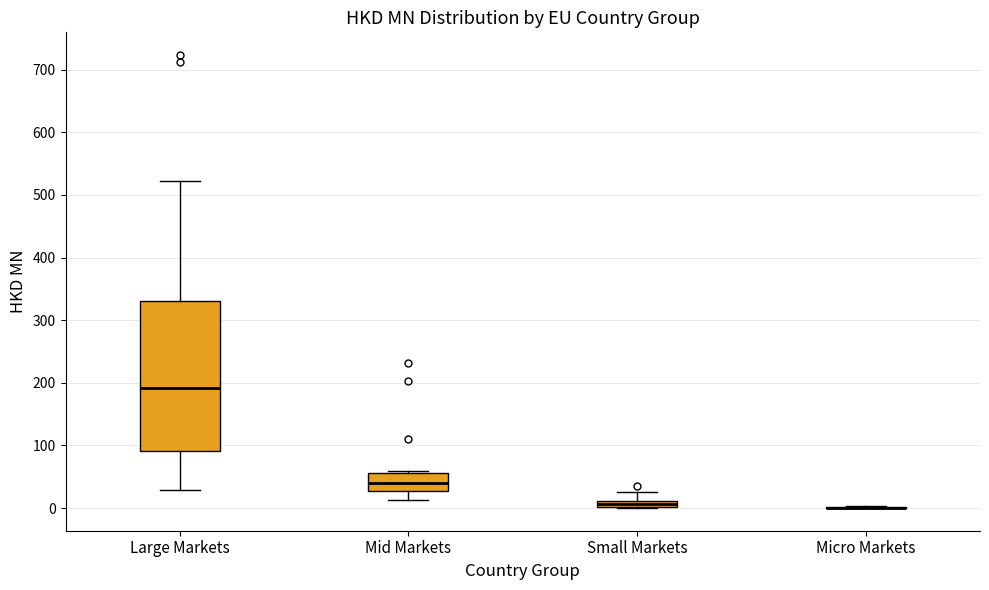

Where is the lower edge of the box for Mid Markets on the y-axis? The values are not printed on the chart, so give them approximately, as read against the axis.

30